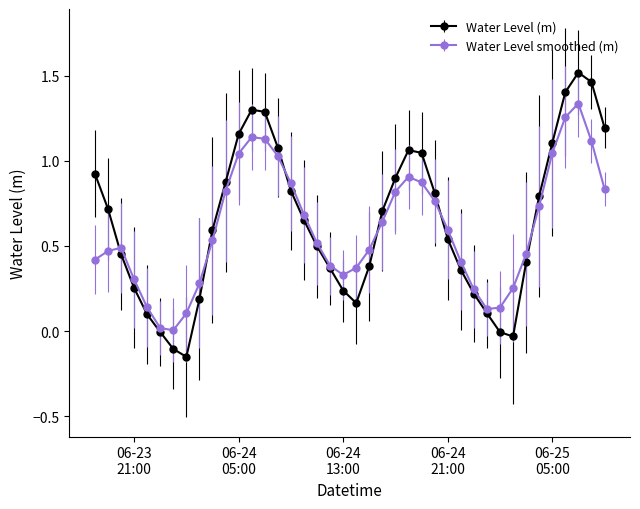

Does the chart display data point markers on the line(s)?

Yes